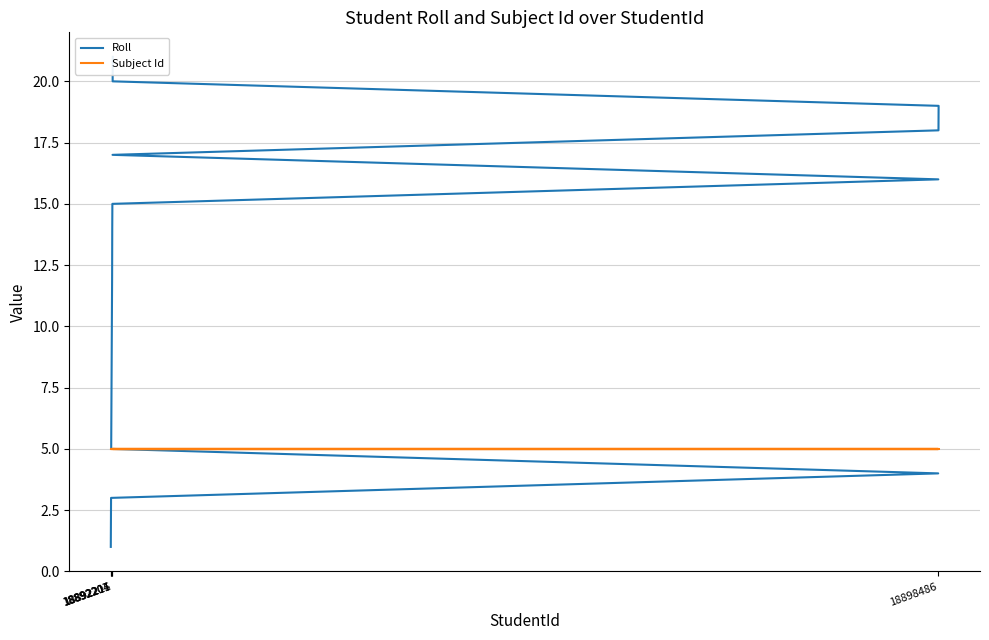

Which category has the lowest value in the Roll series?

18892204